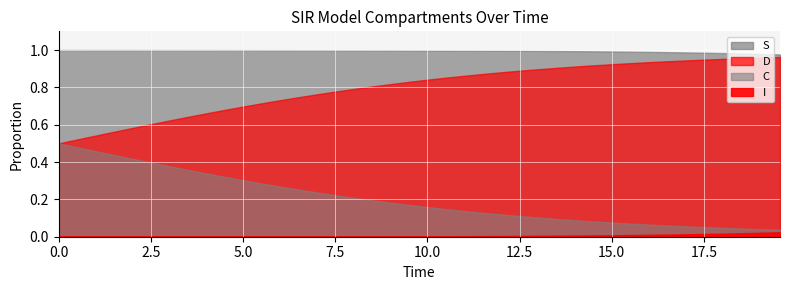

At how many categories does at least one series exceed 0?

40